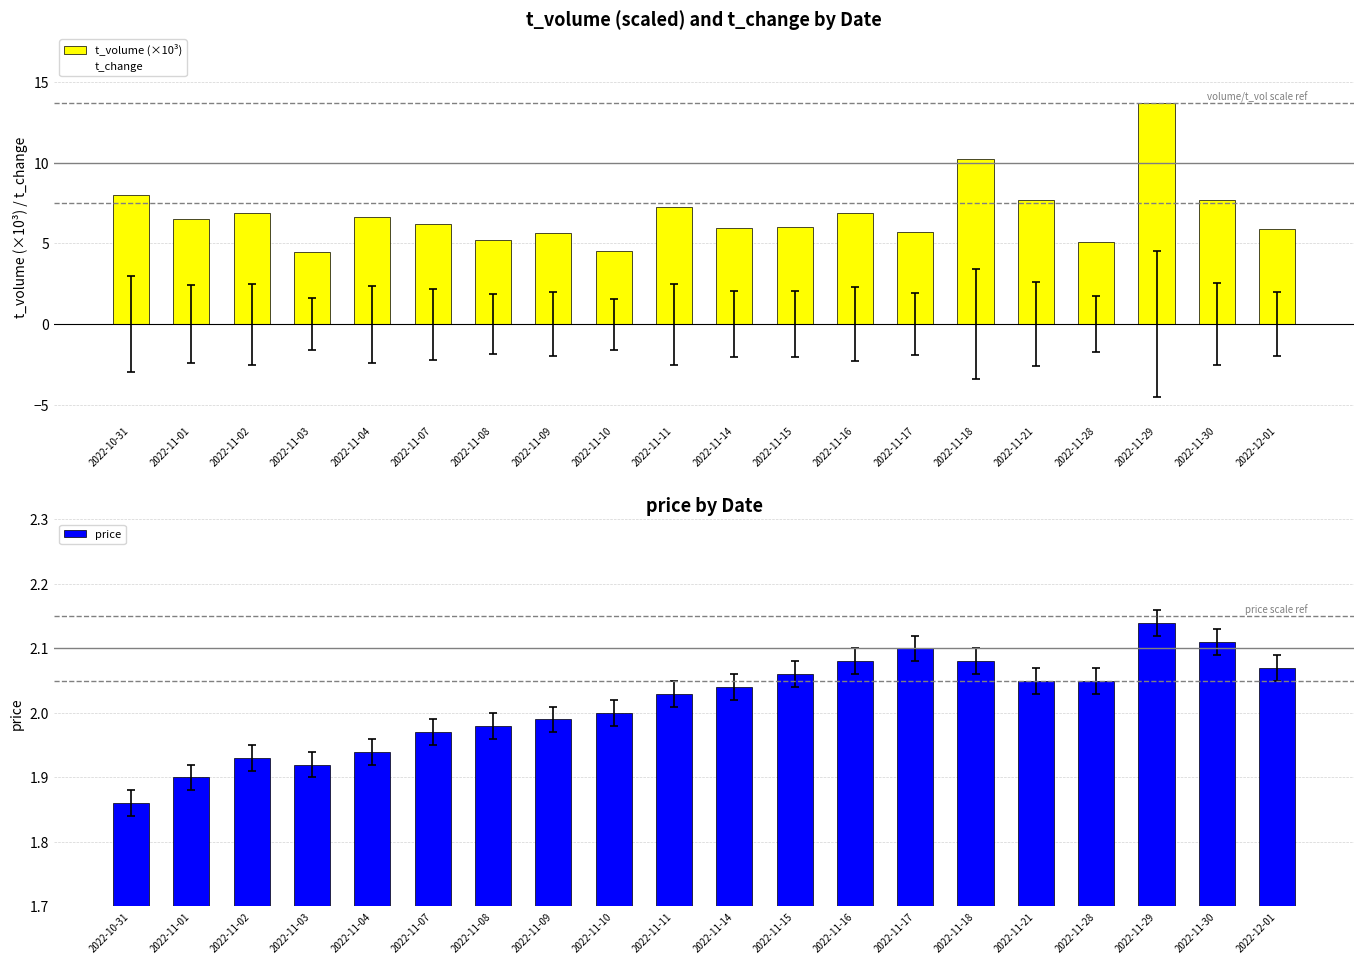

How many distinct data groups are displayed?

3